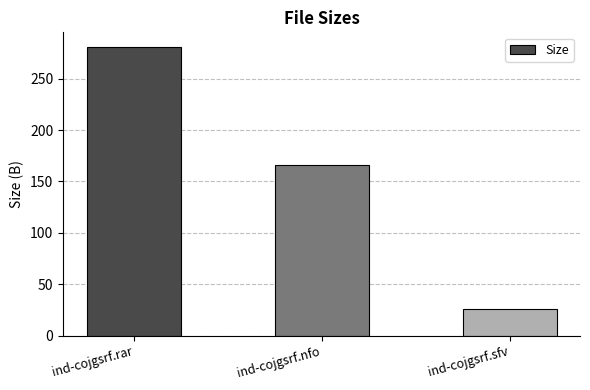

Which label corresponds to the largest value in the chart?

ind-cojgsrf.rar